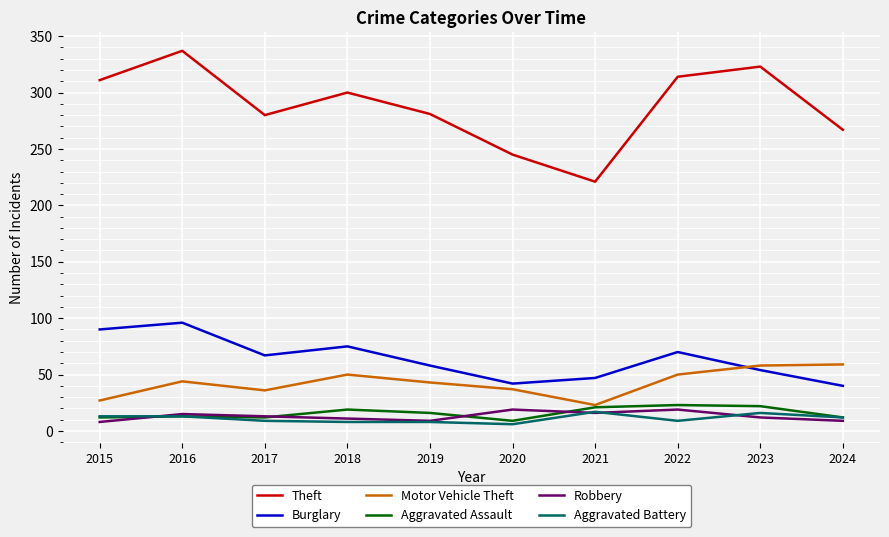

Is the value of Motor Vehicle Theft at 2022 greater than the value of Aggravated Assault at 2017?

Yes